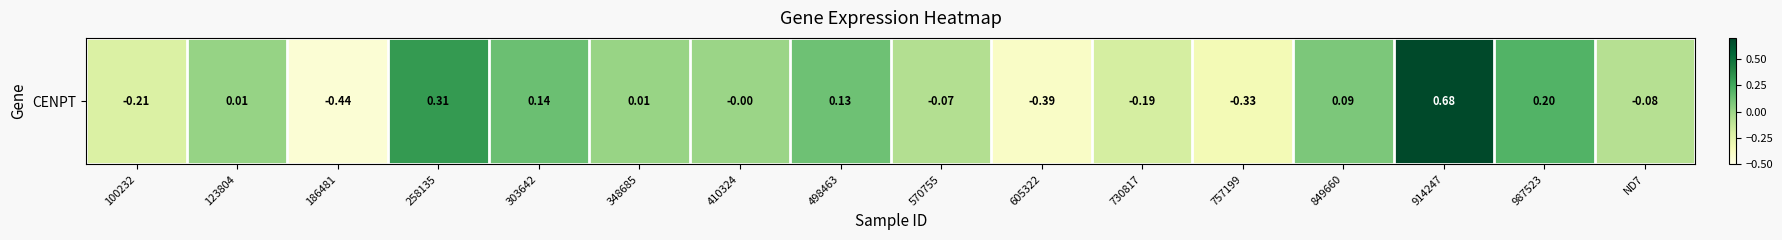

Which has a higher value, ND7 or 987523?

987523